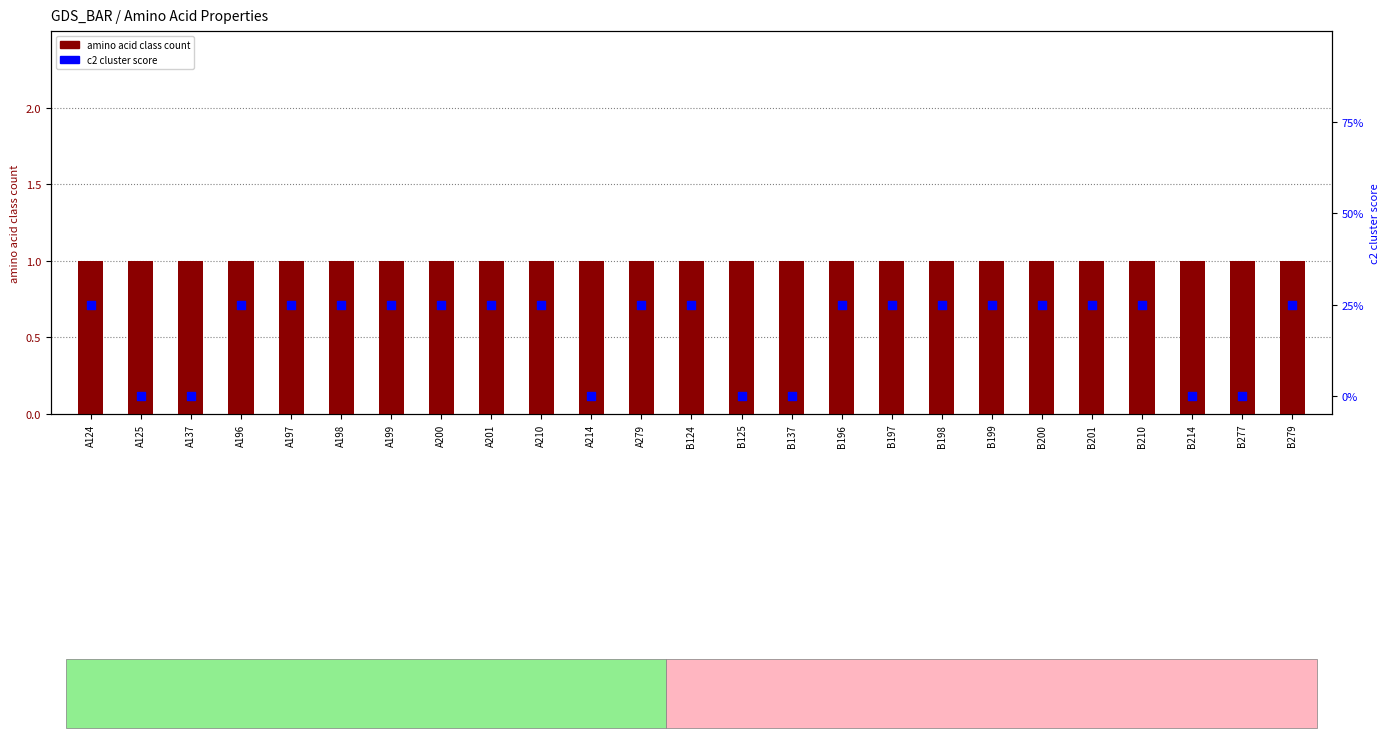

What are all the series names shown in the legend?

amino acid class count, c2 cluster score